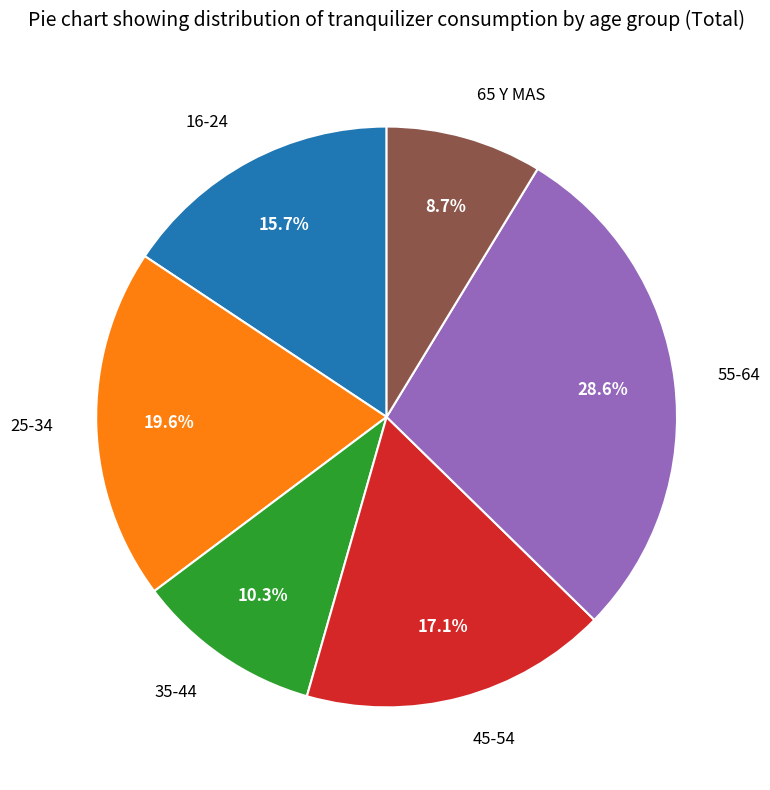

Is there a majority slice in this chart?

No